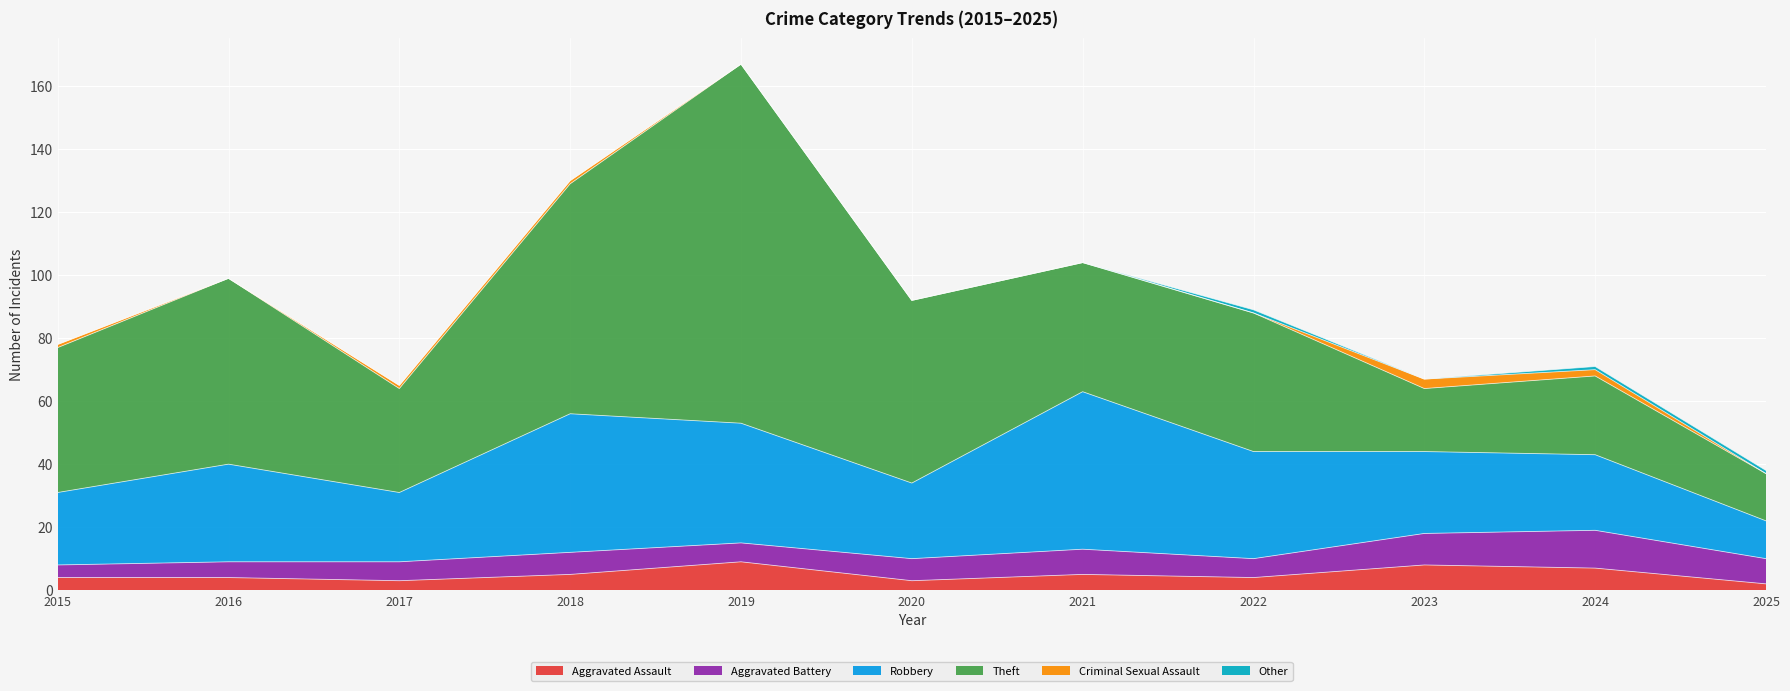

At which category does the chart reach its peak across all series?

2019